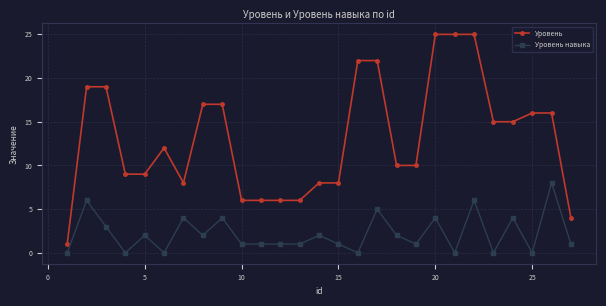

What is the difference between the maximum and minimum values in the Уровень навыка series?

8